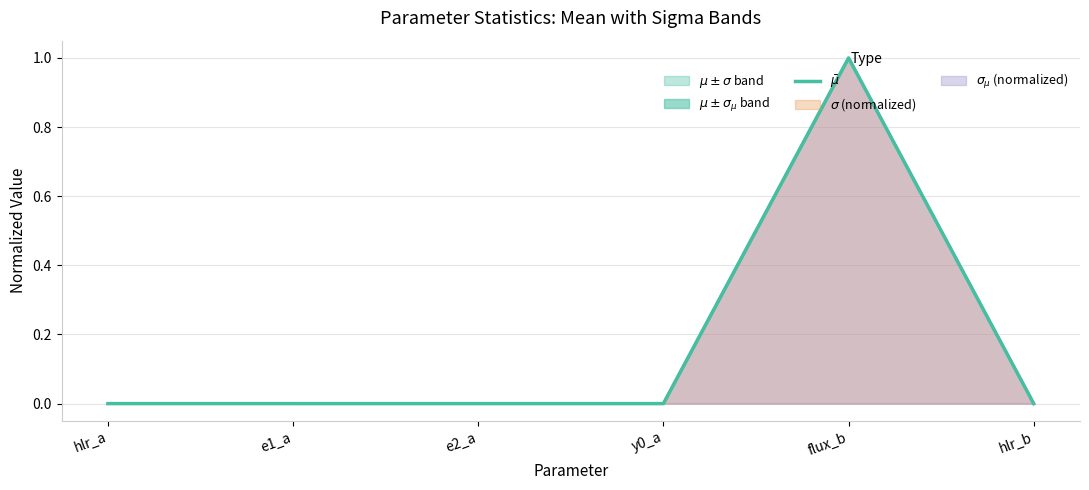

Reading right to left, transcribe all the data shown in this chart.

hlr_b=0.0	flux_b=1.0	y0_a=0.0	e2_a=0.0	e1_a=0.0	hlr_a=0.0